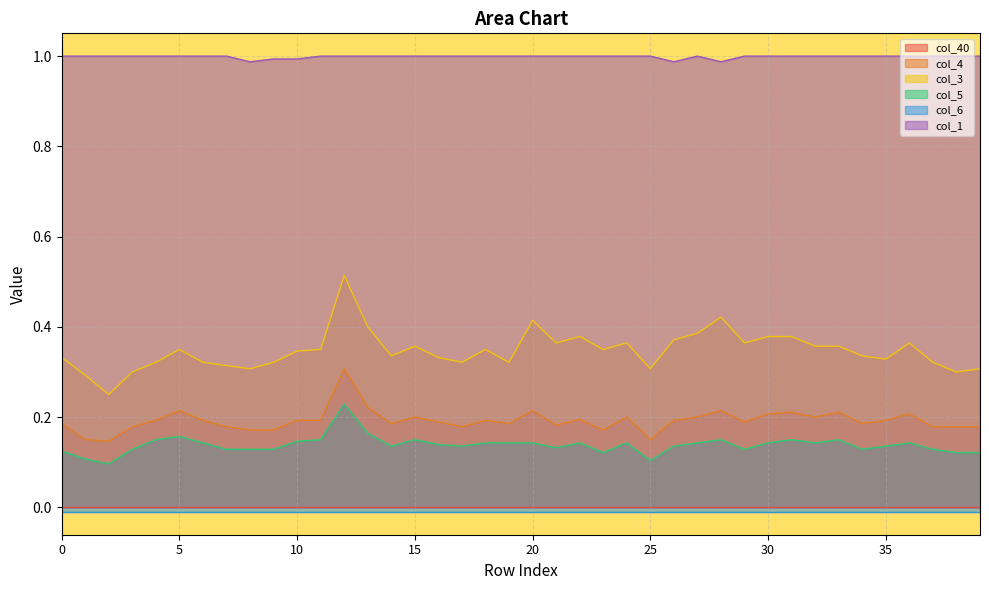

What is the value of the col_4 point at the 24th from the left?

0.2